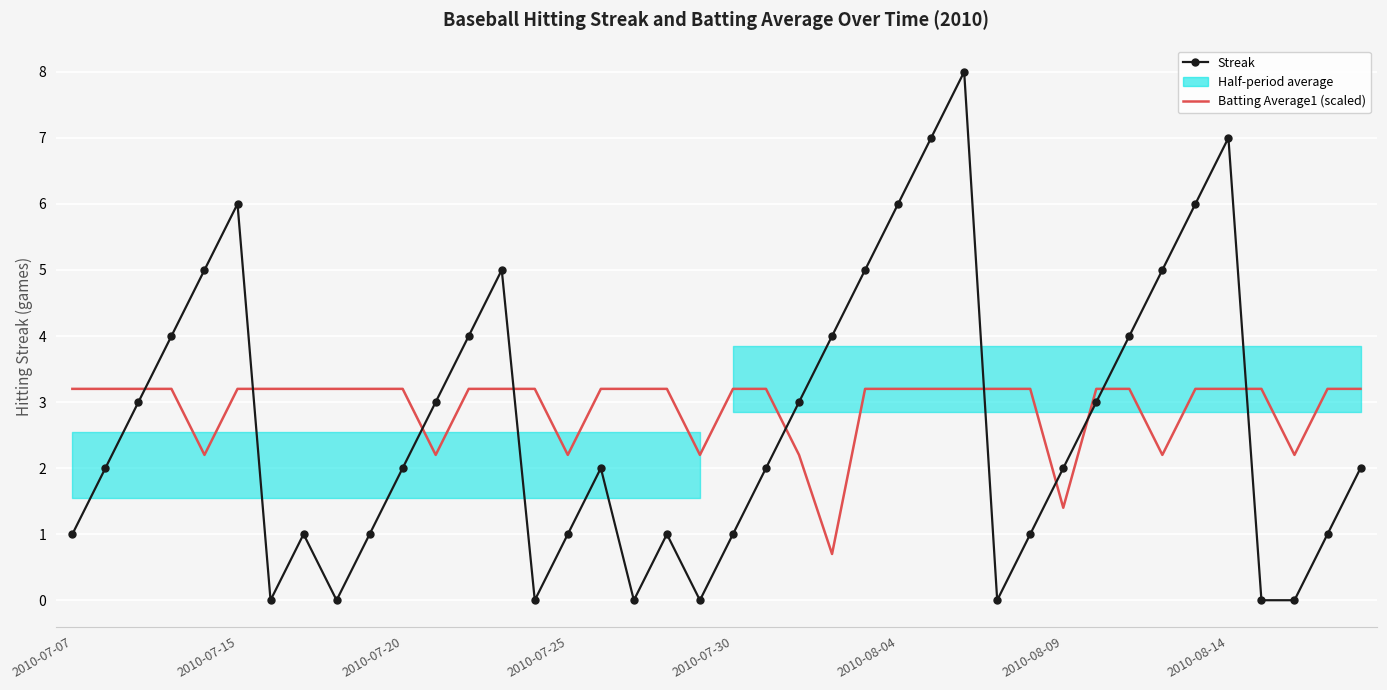

What is the sum of the Streak values at 2010-08-14 and 12?

5.0